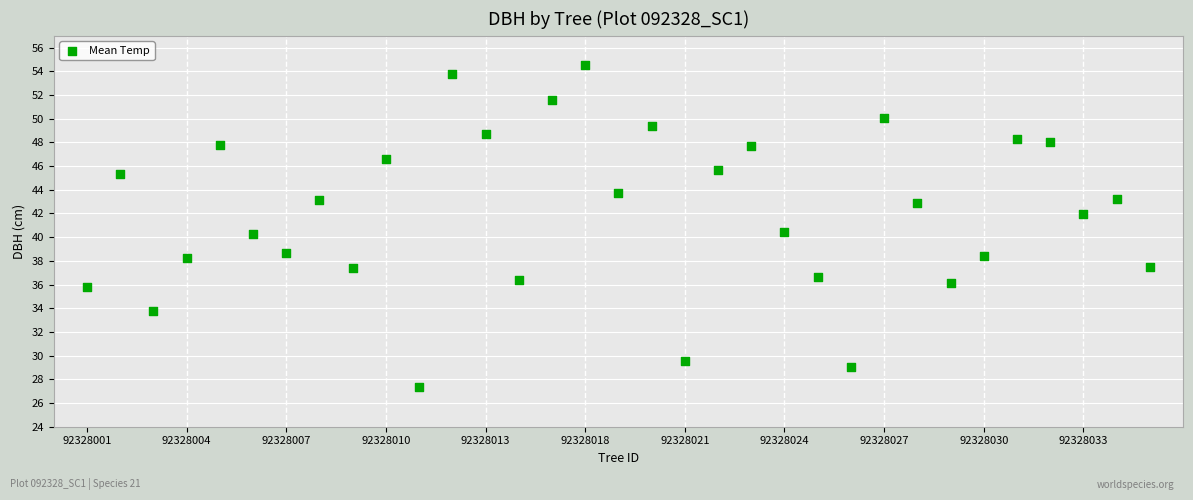

What is the range of Y values (max minus min)?

27.2